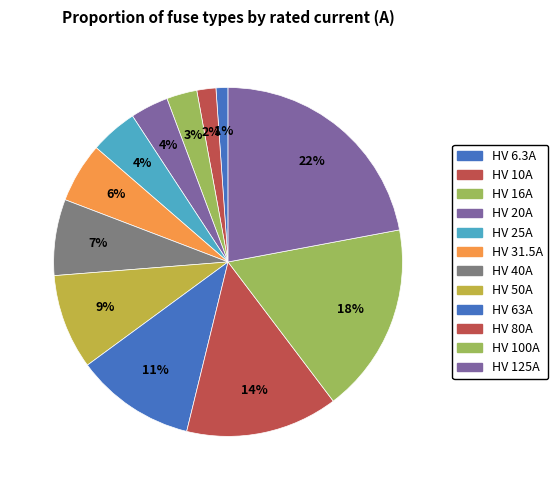

To the nearest percent, what is the combined percentage of HV 6.3A and HV 80A?

15%